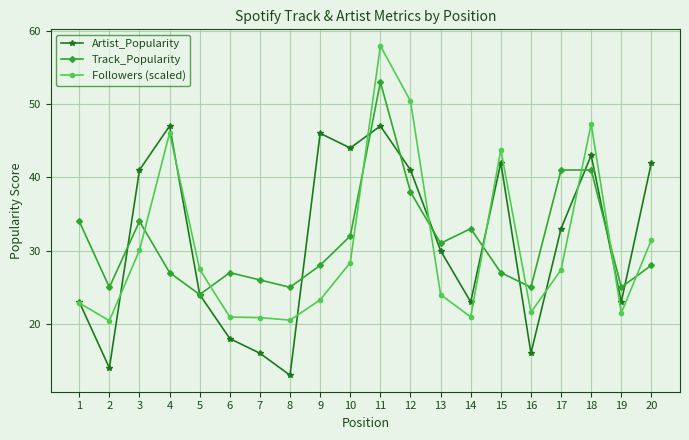

What are all the series names shown in the legend?

Artist_Popularity, Track_Popularity, Followers (scaled)